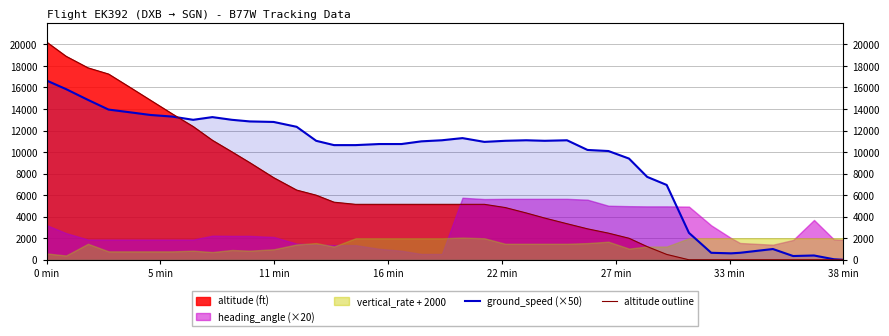

True or false: altitude outline and ground_speed (×50) cross at least once.

True